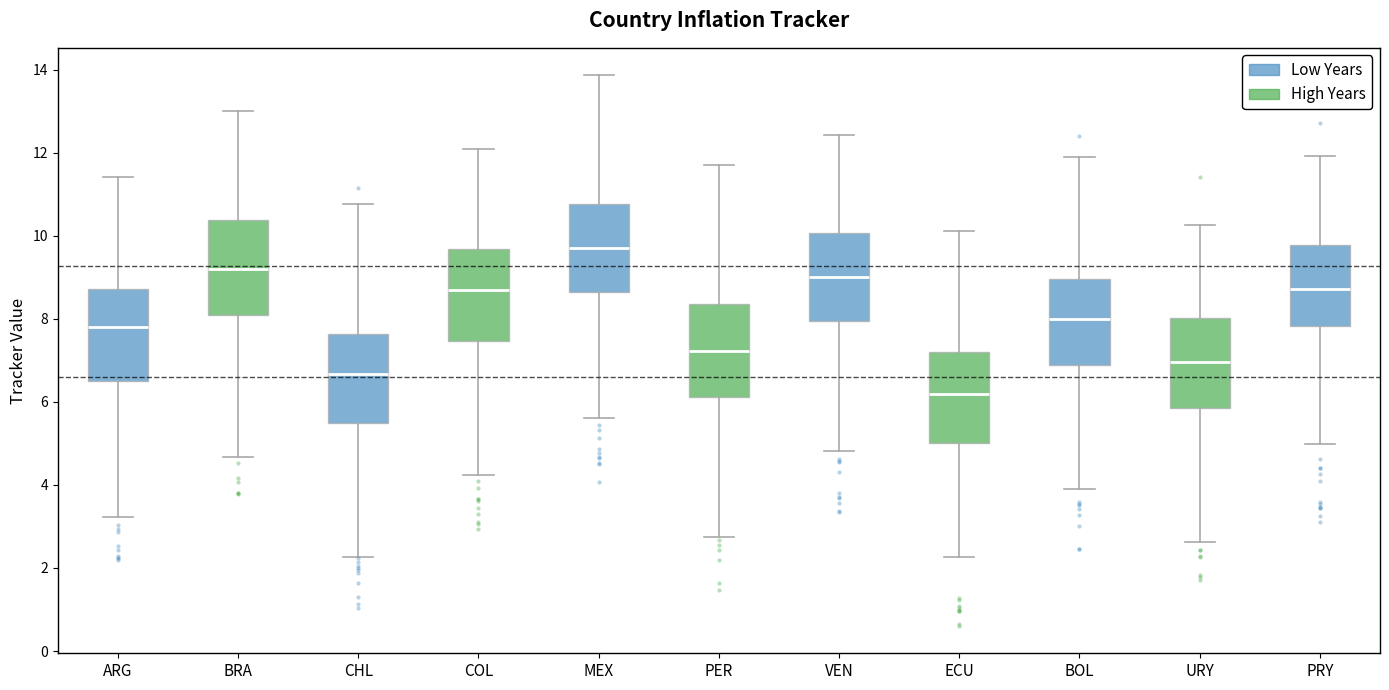

Reading left to right, transcribe this box plot: for each box, give where its median line is, the range the box spans, and where its two whiskers end, as read against the y-axis. The values are not printed on the chart, so give them approximately, as read against the axis.

ARG: median 7.8, box 6.6 to 8.8, whiskers 3.2 to 11.4
BRA: median 9.2, box 8.0 to 10.4, whiskers 4.6 to 13.0
CHL: median 6.6, box 5.4 to 7.6, whiskers 2.2 to 10.8
COL: median 8.6, box 7.4 to 9.6, whiskers 4.2 to 12.0
MEX: median 9.8, box 8.6 to 10.8, whiskers 5.6 to 13.8
PER: median 7.2, box 6.2 to 8.4, whiskers 2.8 to 11.8
VEN: median 9.0, box 8.0 to 10.0, whiskers 4.8 to 12.4
ECU: median 6.2, box 5.0 to 7.2, whiskers 2.2 to 10.2
BOL: median 8.0, box 6.8 to 9.0, whiskers 3.8 to 11.8
URY: median 7.0, box 5.8 to 8.0, whiskers 2.6 to 10.2
PRY: median 8.8, box 7.8 to 9.8, whiskers 5.0 to 12.0